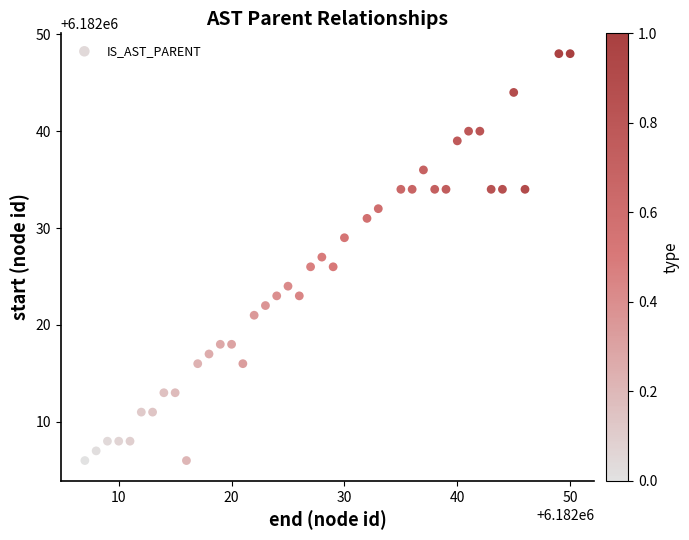

What is the range of Y values (max minus min)?

42